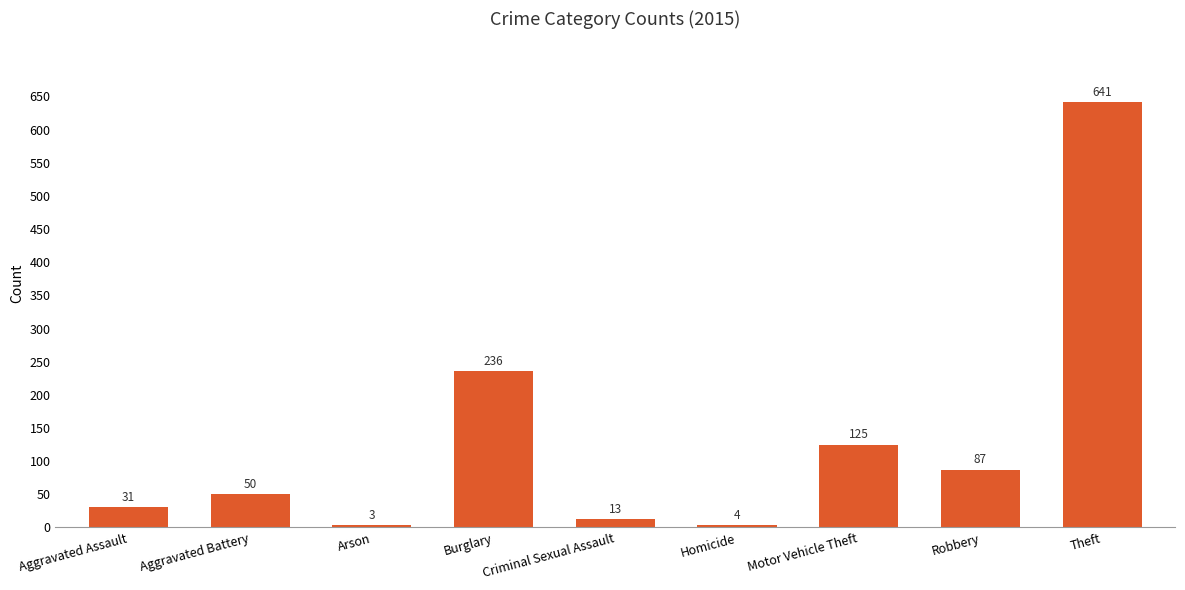

Reading left to right, what are all the values shown in this chart?

Aggravated Assault=31	Aggravated Battery=50	Arson=3	Burglary=236	Criminal Sexual Assault=13	Homicide=4	Motor Vehicle Theft=125	Robbery=87	Theft=641